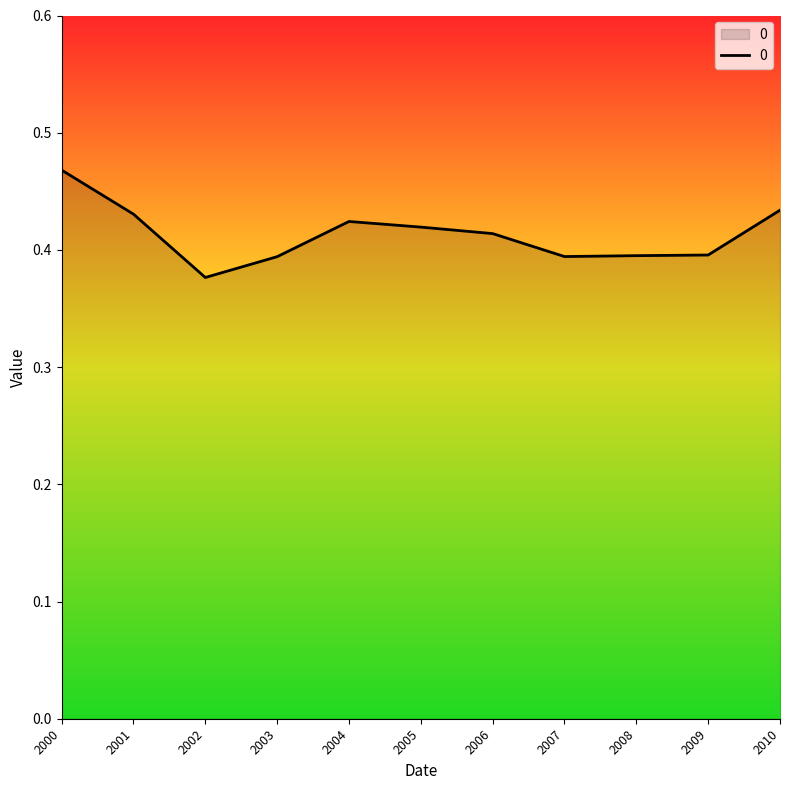

At which label is the value closest to 0?

2002